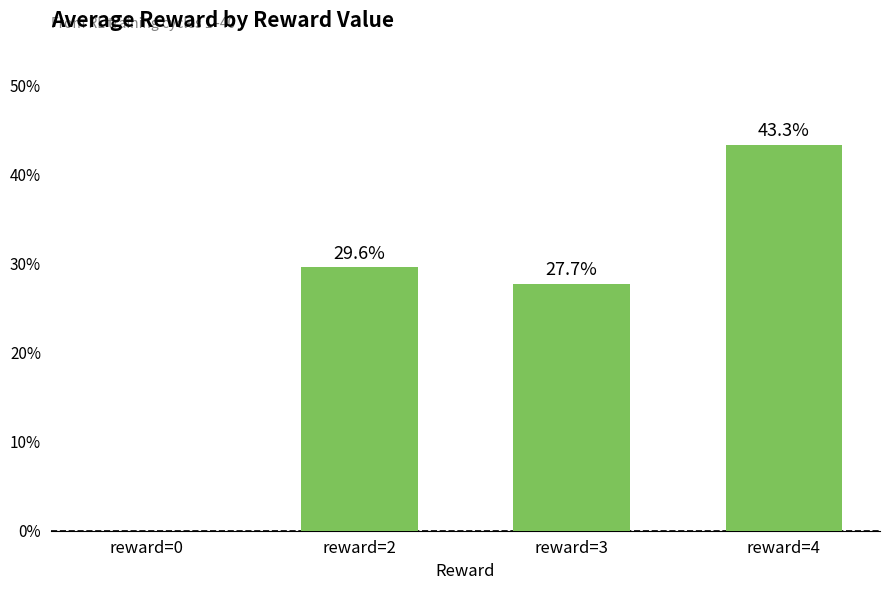

Reading left to right, transcribe all the data shown in this chart.

reward=0=0.0	reward=2=0.3	reward=3=0.3	reward=4=0.4